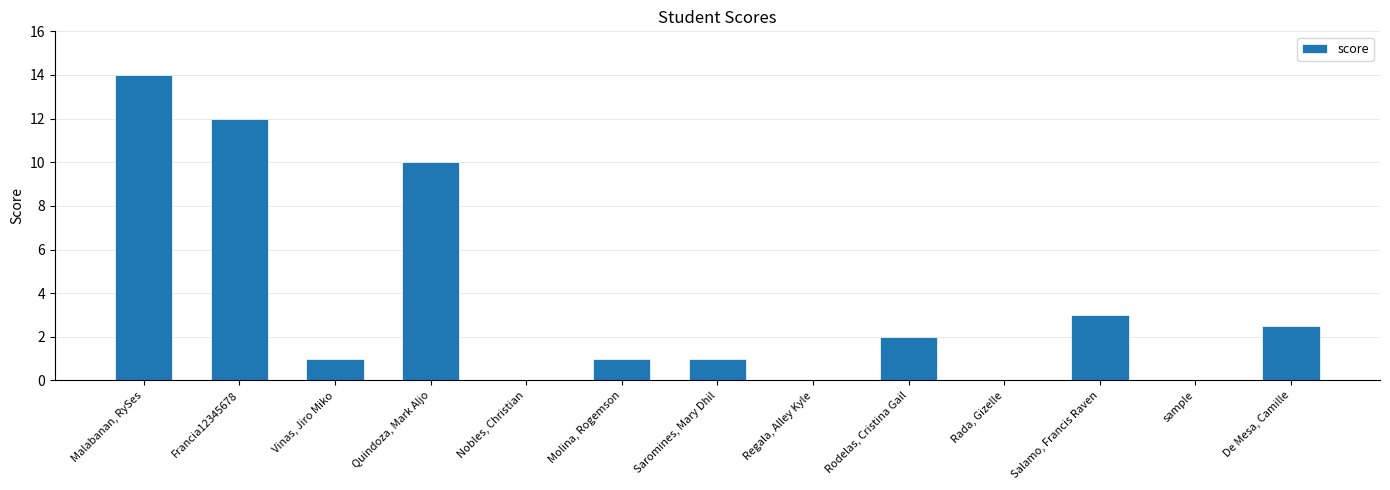

Reading left to right, list all the values displayed in this chart.

Malabanan, RySes=14.0	Francia12345678=12.0	Vinas, Jiro Miko=1.0	Quindoza, Mark Aljo=10.0	Nobles, Christian=0.0	Molina, Rogemson=1.0	Saromines, Mary Dhil=1.0	Regala, Alley Kyle=0.0	Rodelas, Cristina Gail=2.0	Rada, Gizelle=0.0	Salamo, Francis Raven=3.0	sample=0.0	De Mesa, Camille=2.5